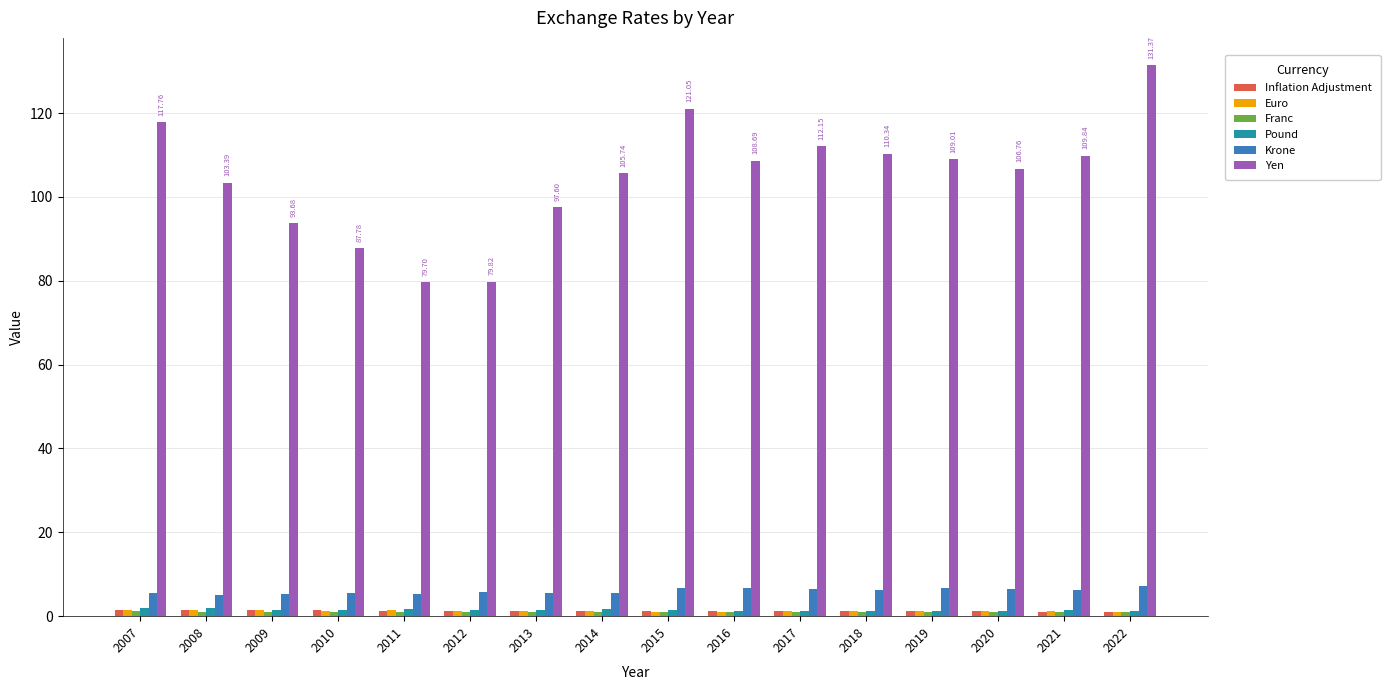

What is the sum of all Pound values?

24.1